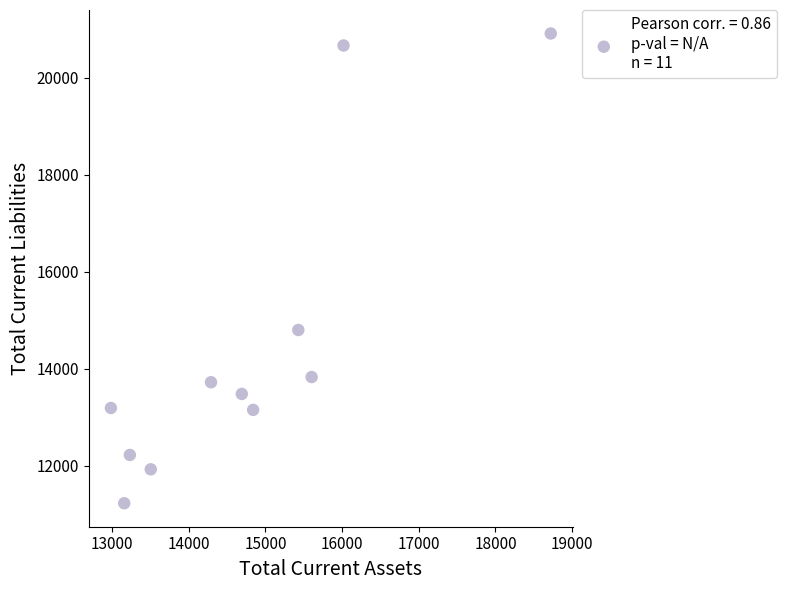

What is the range of X values (max minus min)?

5736